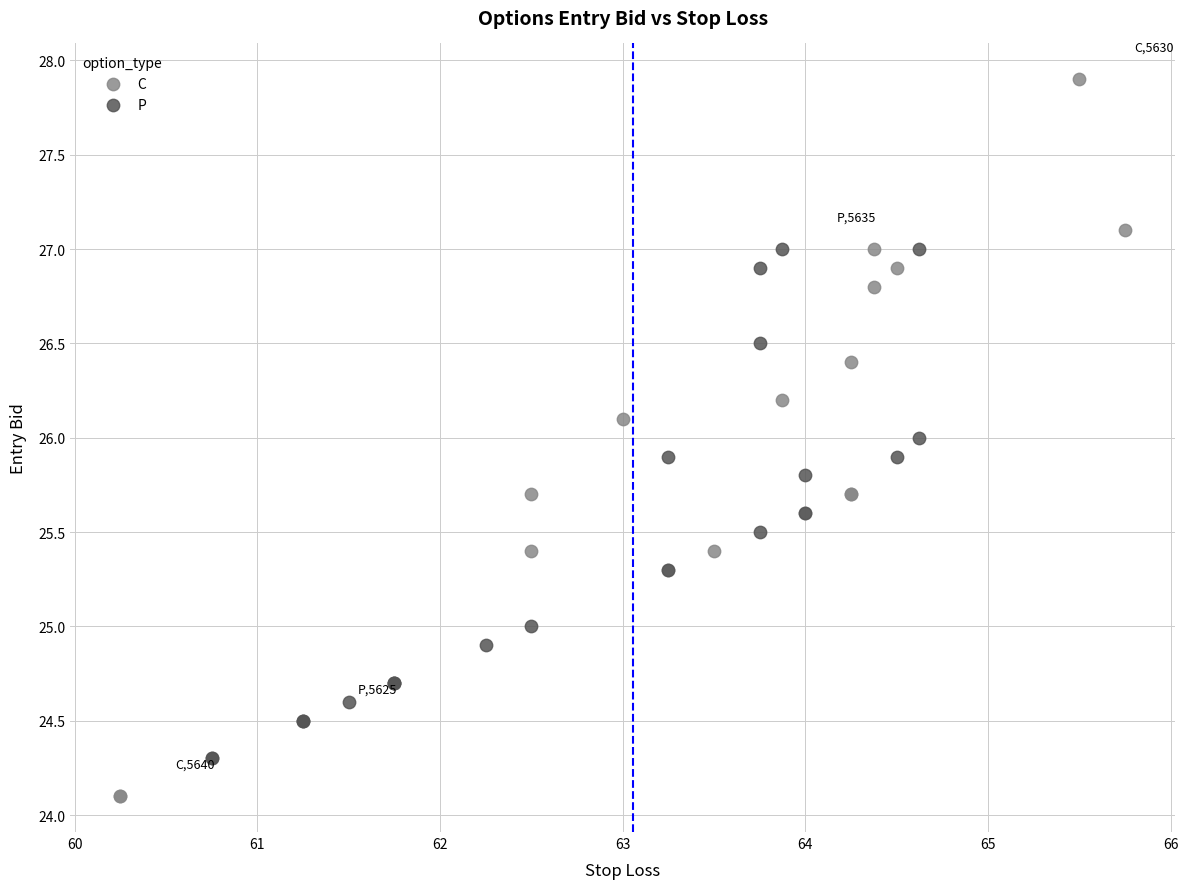

Which series has the largest Y range (max minus min)?

C